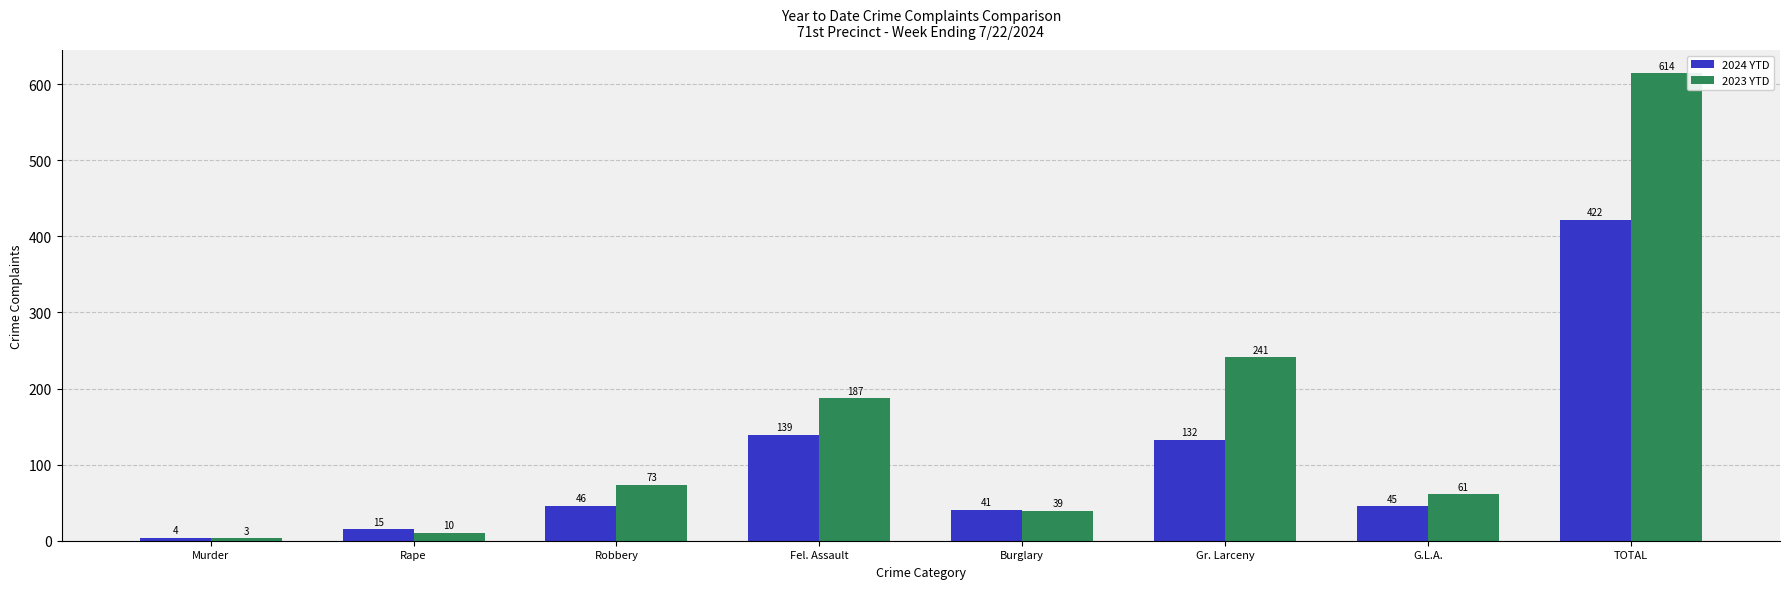

True or false: 2024 YTD has a value of 120 at TOTAL.

False